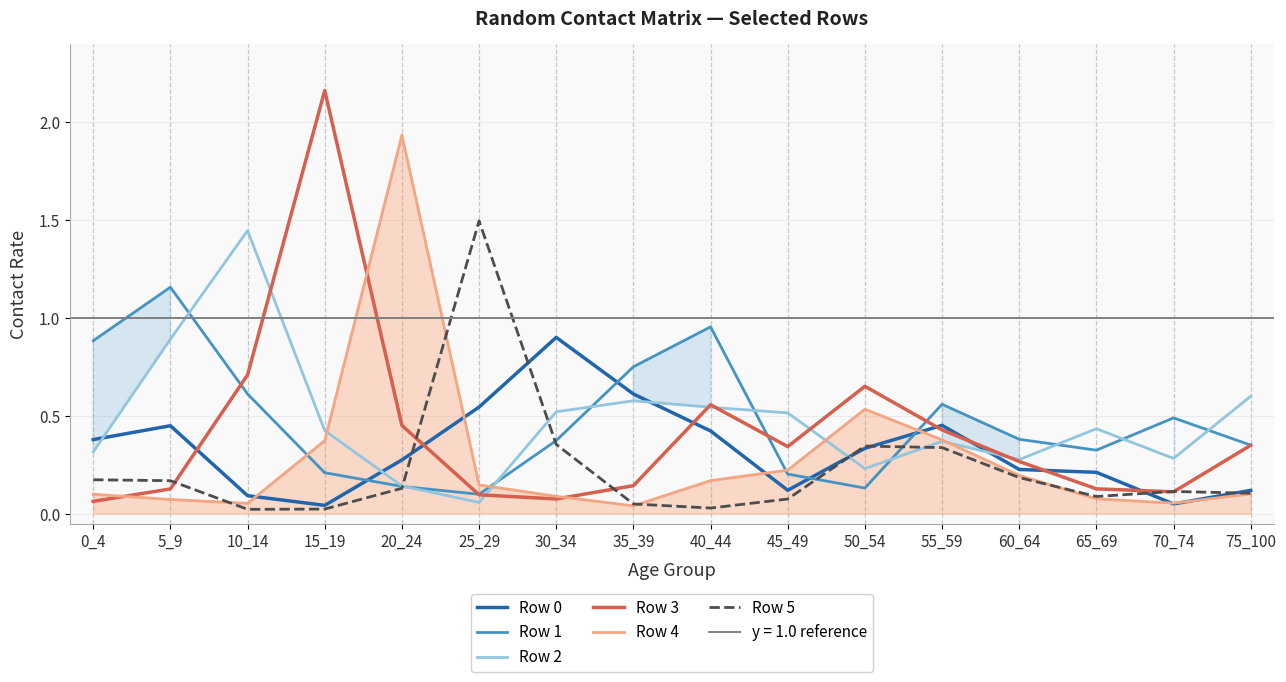

Which category has the highest value across all series?

15_19